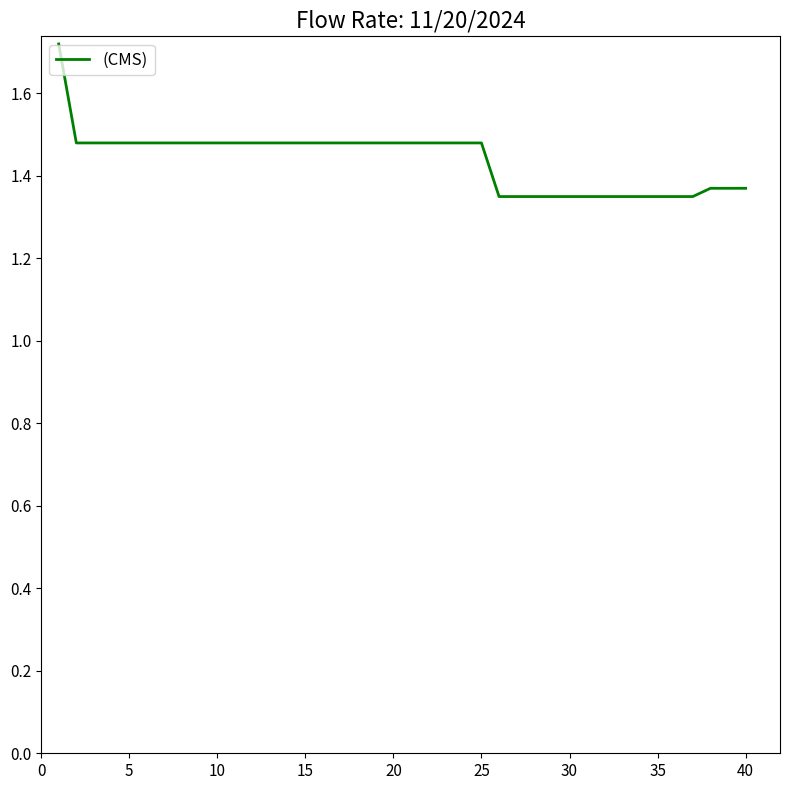

What is the difference between the maximum and minimum values?

0.4